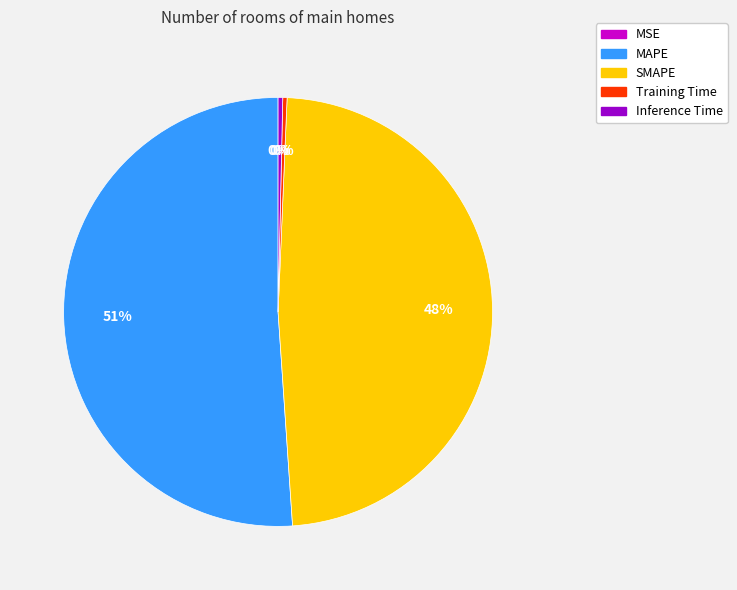

Is Inference Time the majority of the pie?

No